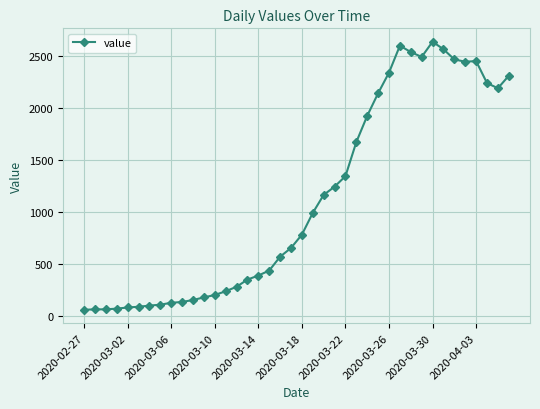

What is the greatest value displayed?

2637